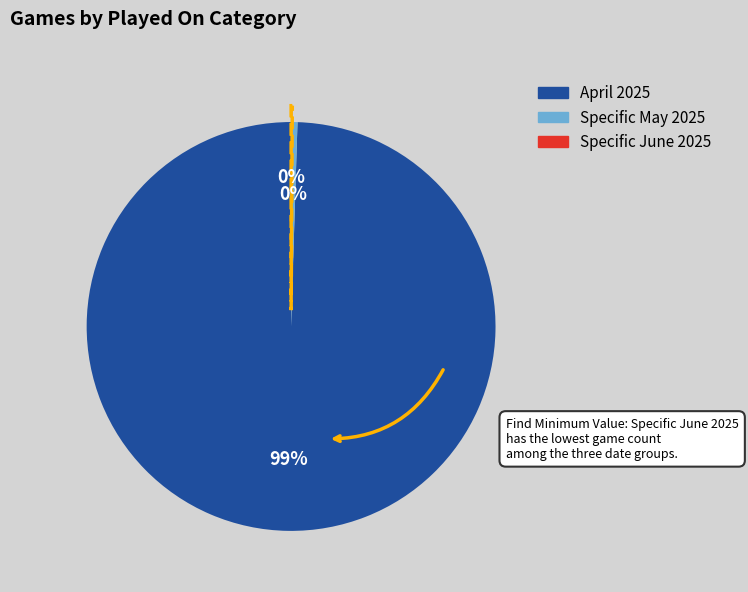

Between Specific May 2025 and April 2025, which is larger?

April 2025